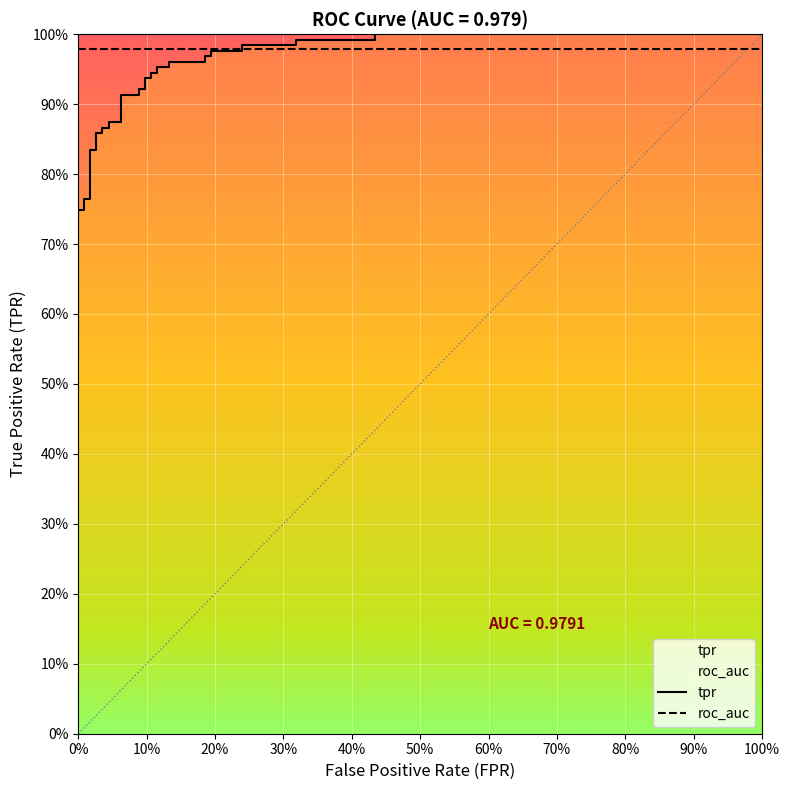

The chart shows a value of 0.6 at 35. True or false?

False